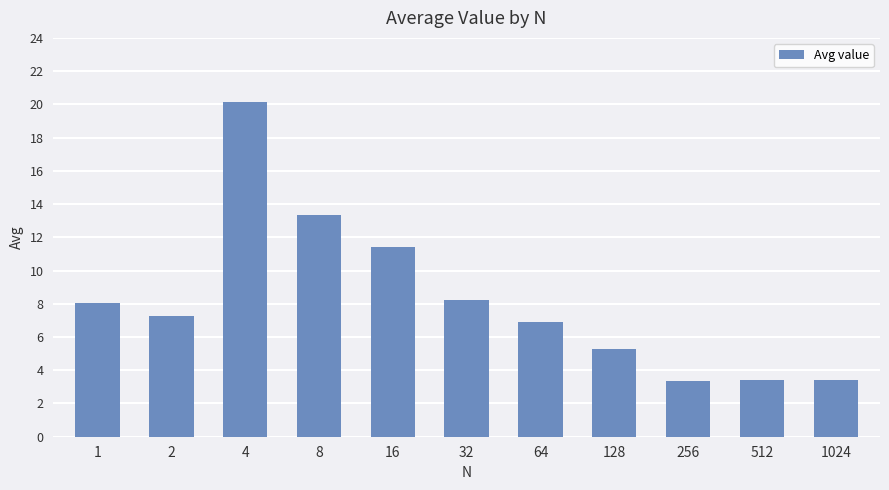

The value at 256 is 3.4. True or false?

True